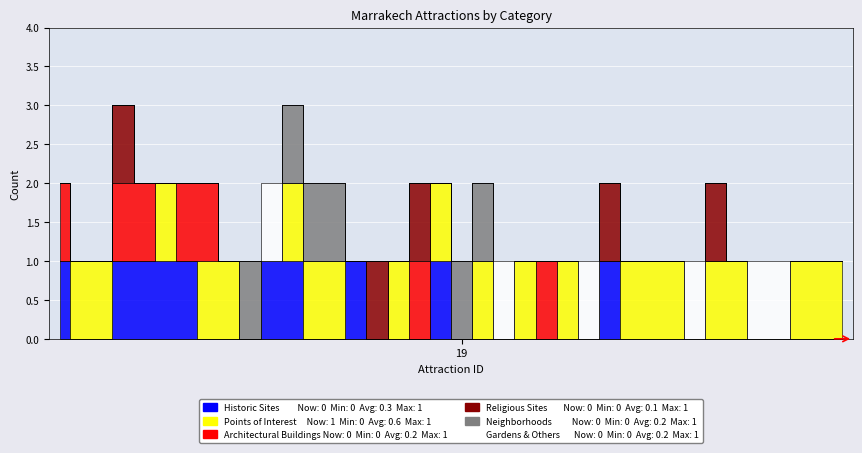

How many interior local peaks does the Gardens & Others series have?

4